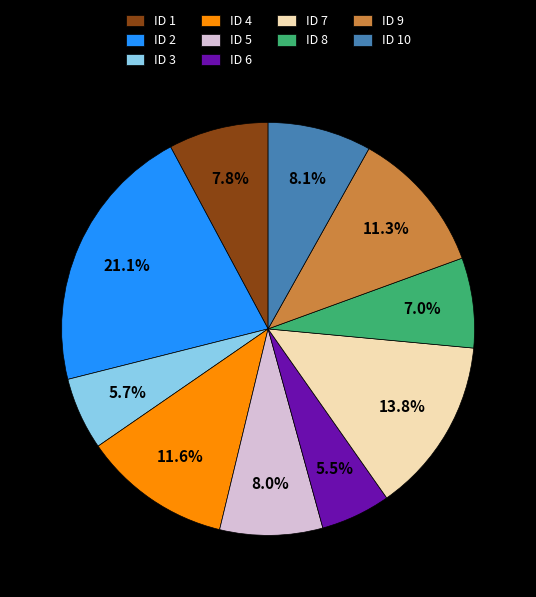

How many segments does this pie chart have?

10